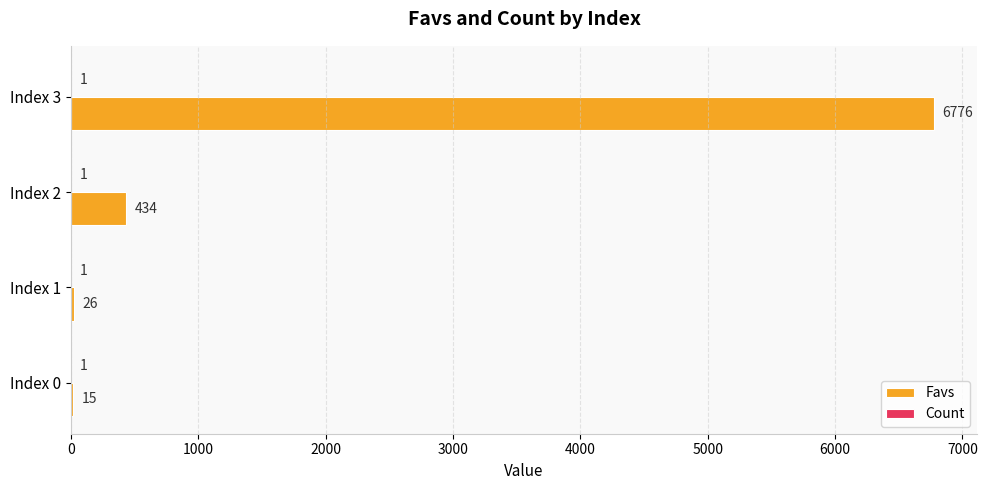

At which label is Favs closest to 3395?

Index 2